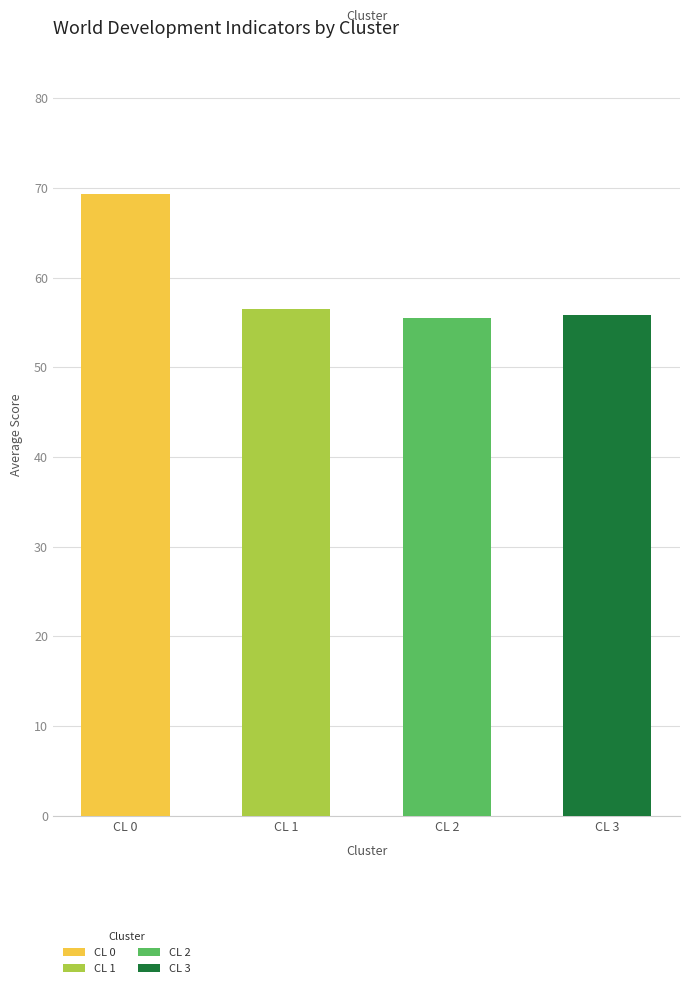

Is it true that the value at CL 2 is 32.3?

False